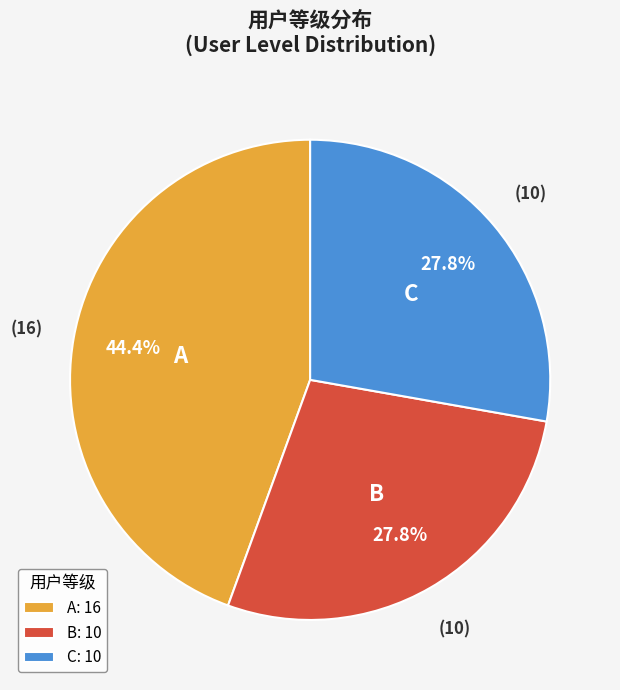

To the nearest percent, what is the difference between the largest and smallest slice percentages?

17%